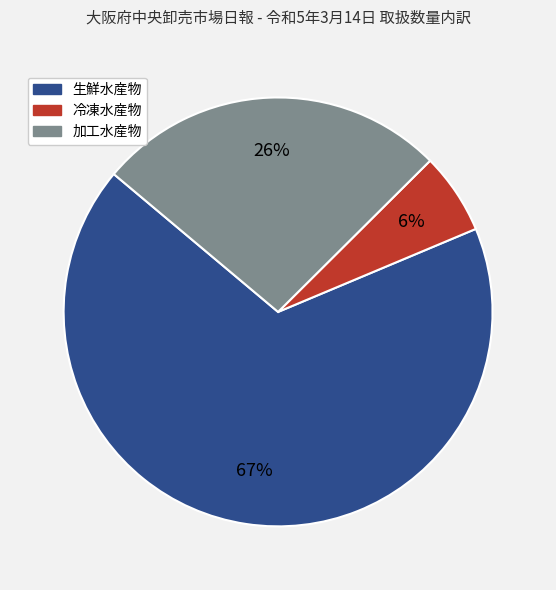

The 冷凍水産物 slice represents 1% of the pie. True or false?

False